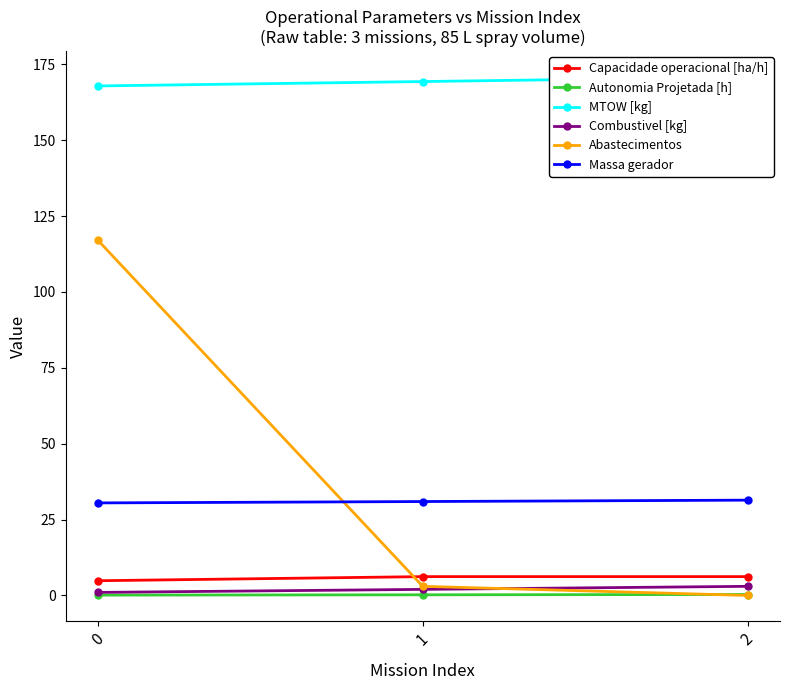

Count the Combustivel [kg] values in the range 1 to 3.

3